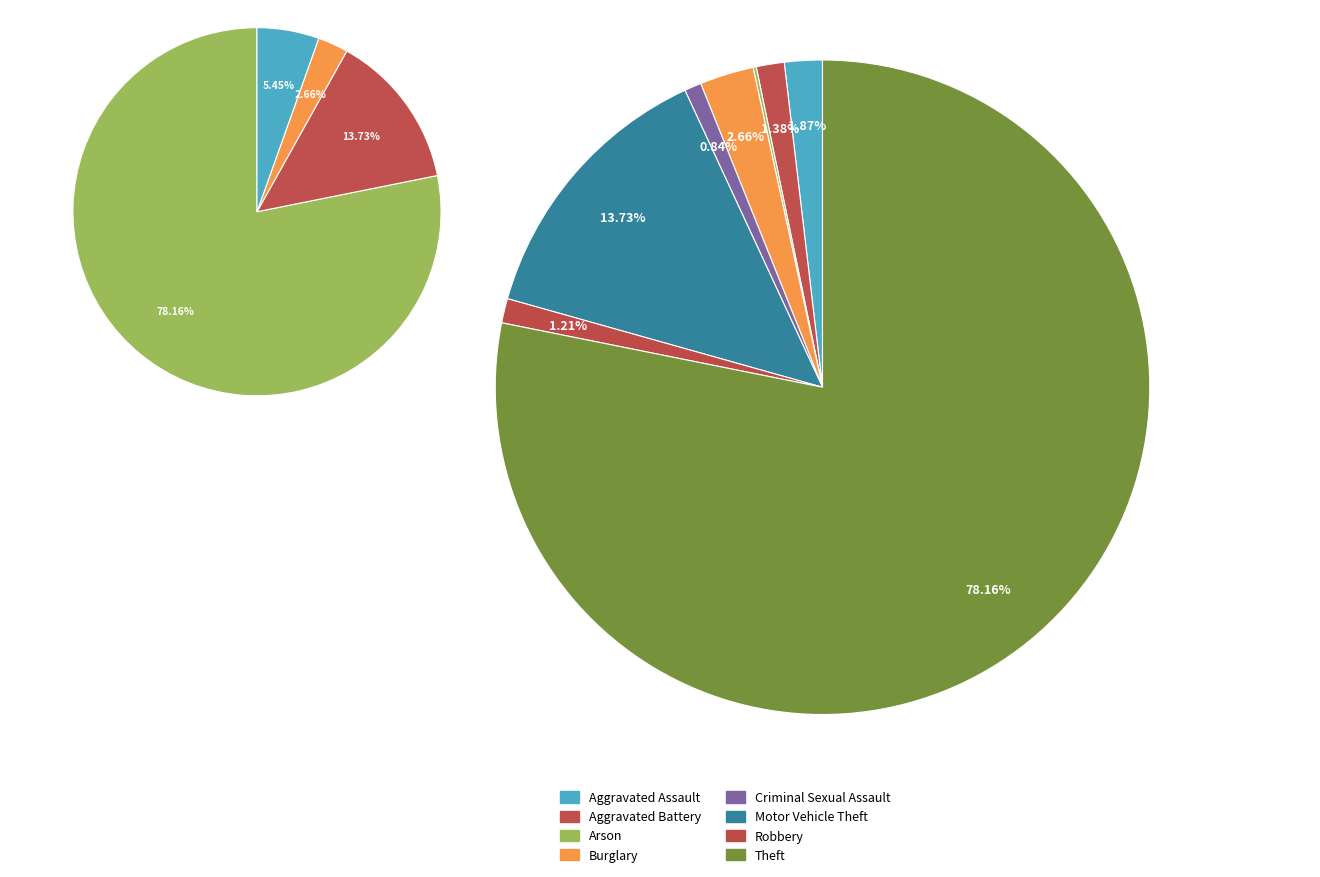

To the nearest percent, what portion does Aggravated Assault represent?

2%